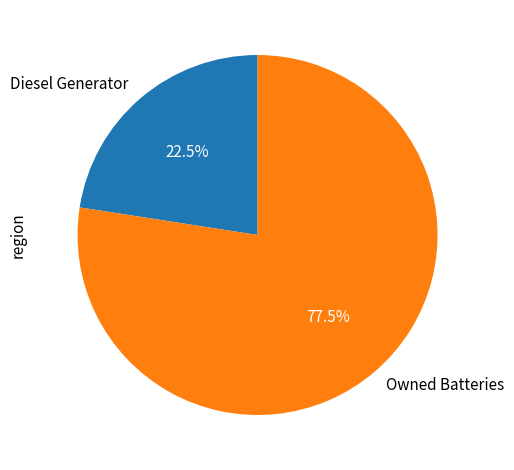

What percentage do Owned Batteries and Diesel Generator together represent?

100.0%